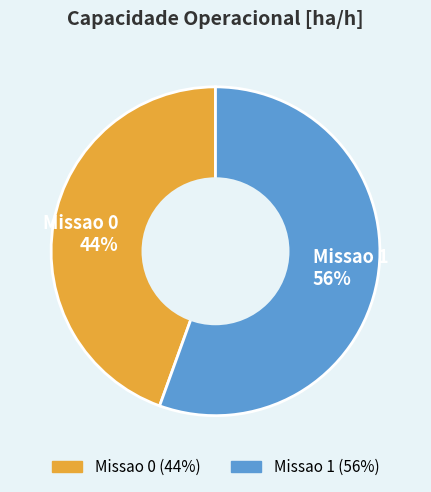

To the nearest percent, what is the average slice percentage?

50%